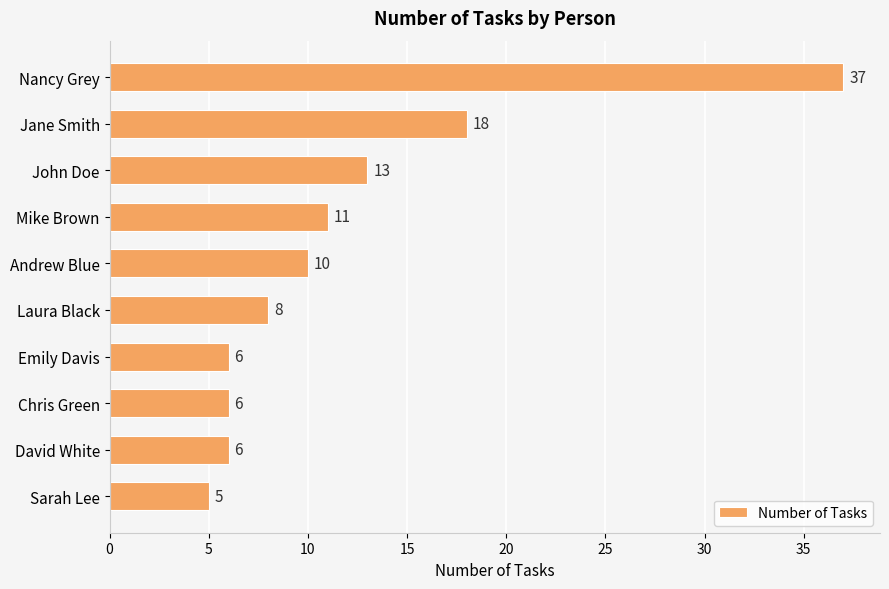

What position from the bottom is Sarah Lee?

1